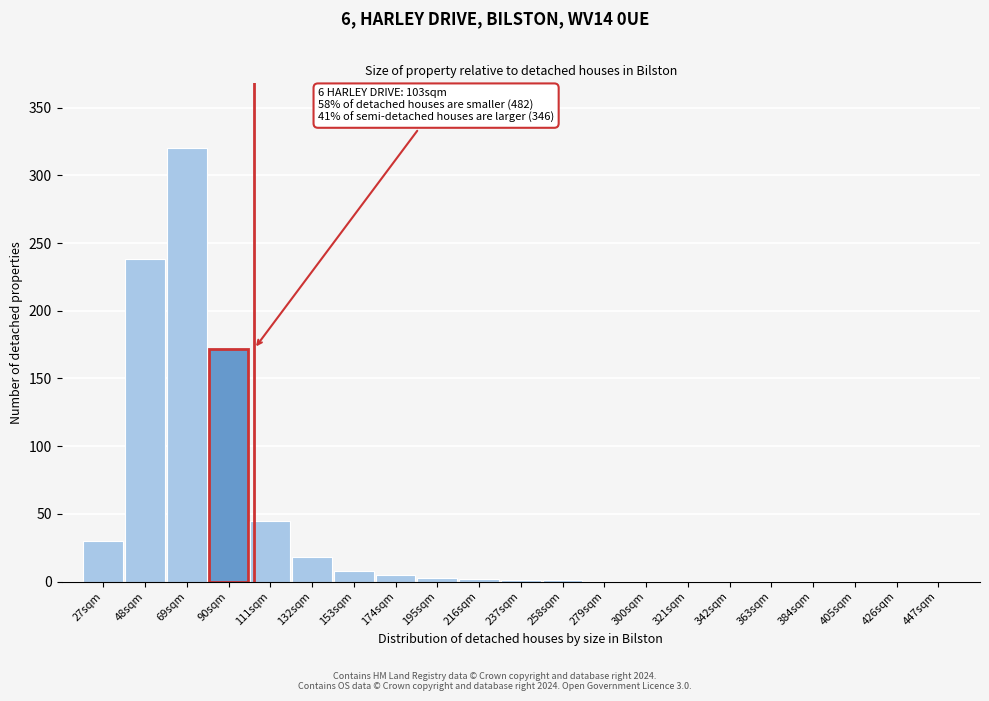

Is it true that the value at 69sqm is 158?

False